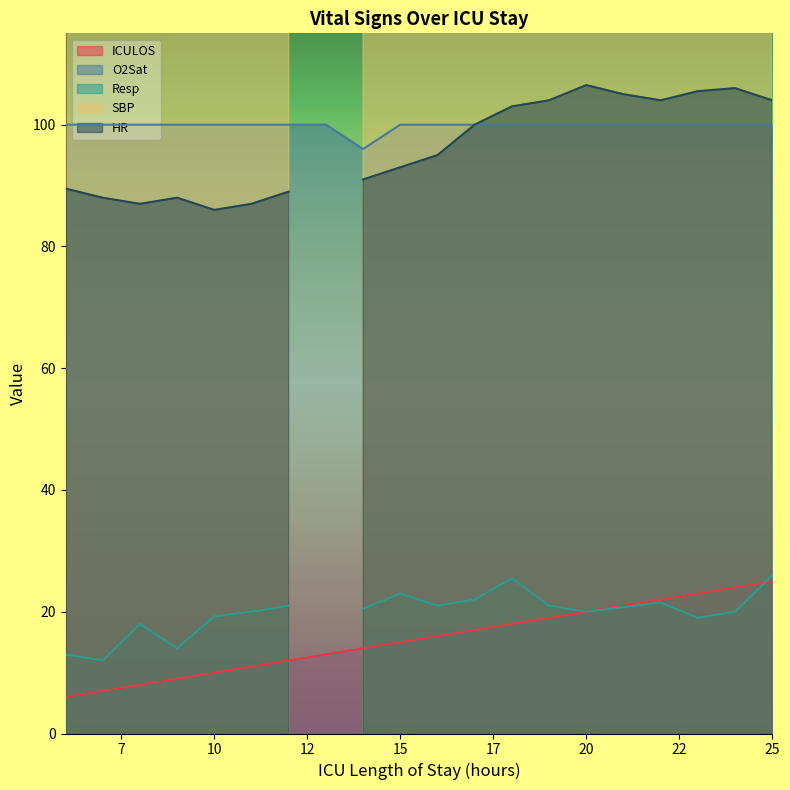

How many data points does each series have?

20